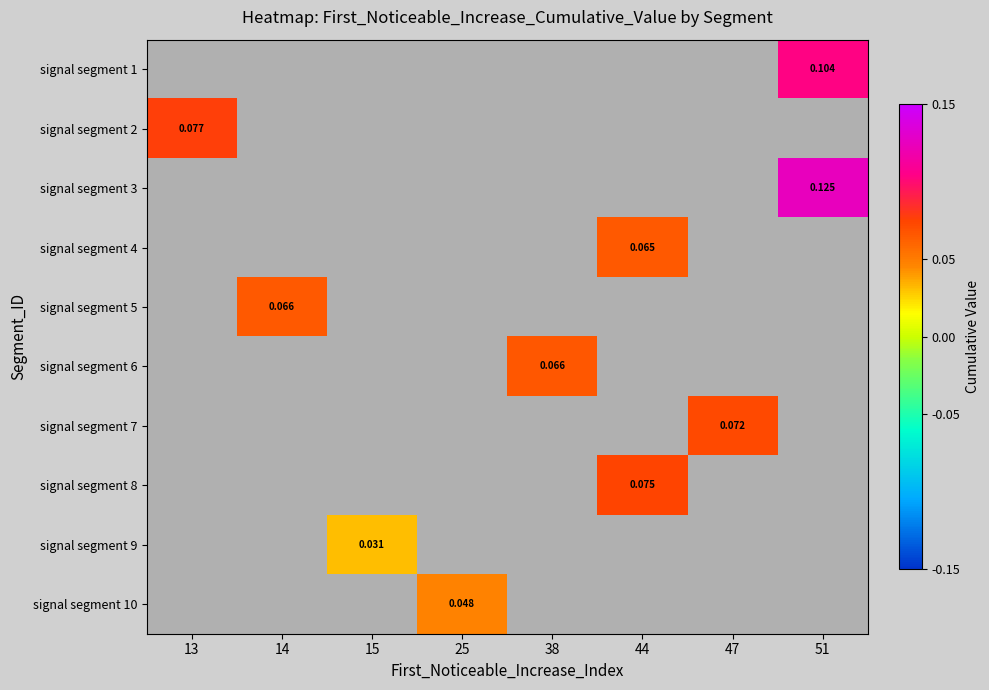

At 15, list the series in order from largest to smallest.

signal segment 1, signal segment 2, signal segment 3, signal segment 4, signal segment 5, signal segment 6, signal segment 7, signal segment 8, signal segment 9, signal segment 10